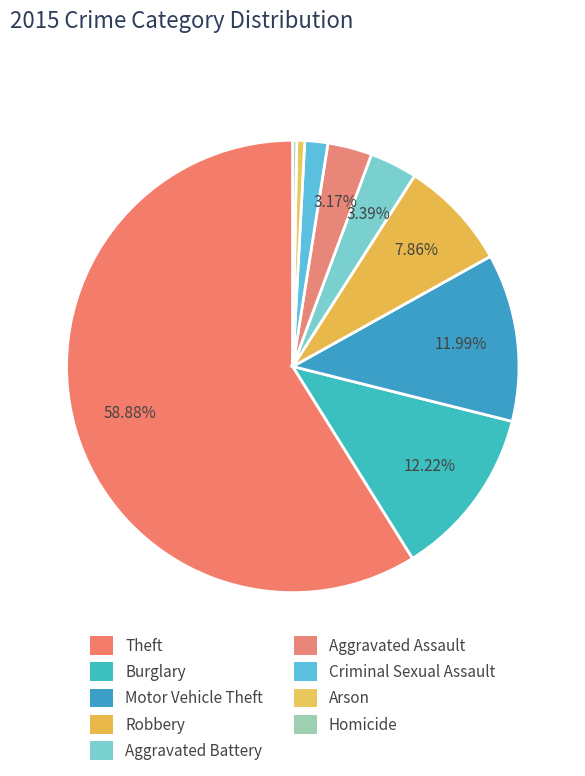

The Robbery slice represents 1% of the pie. True or false?

False